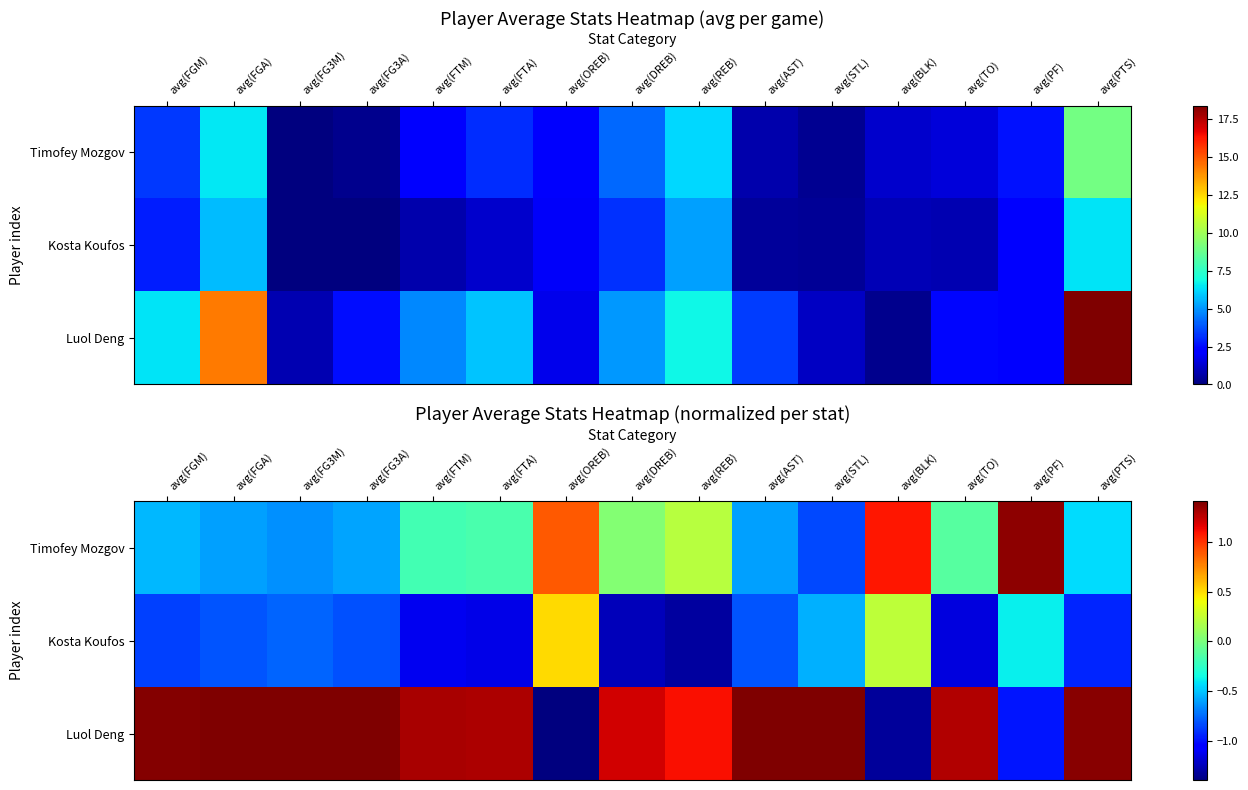

What is the difference between the maximum and minimum values in the Timofey Mozgov series?

2.2